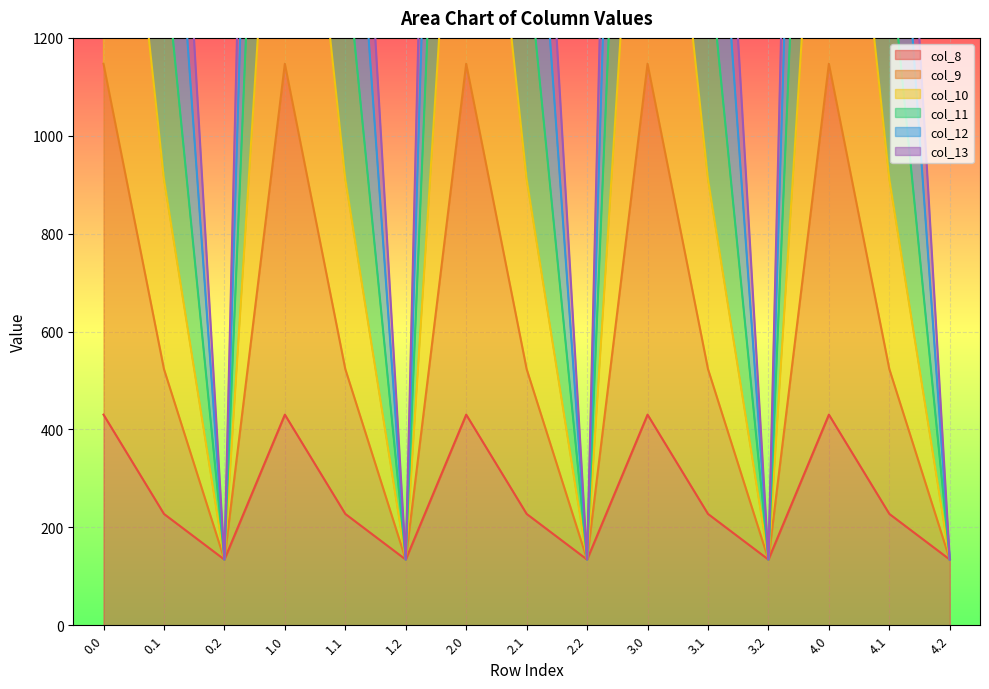

What is the difference between the col_8 values at 3.2 and 0.0?

296.1